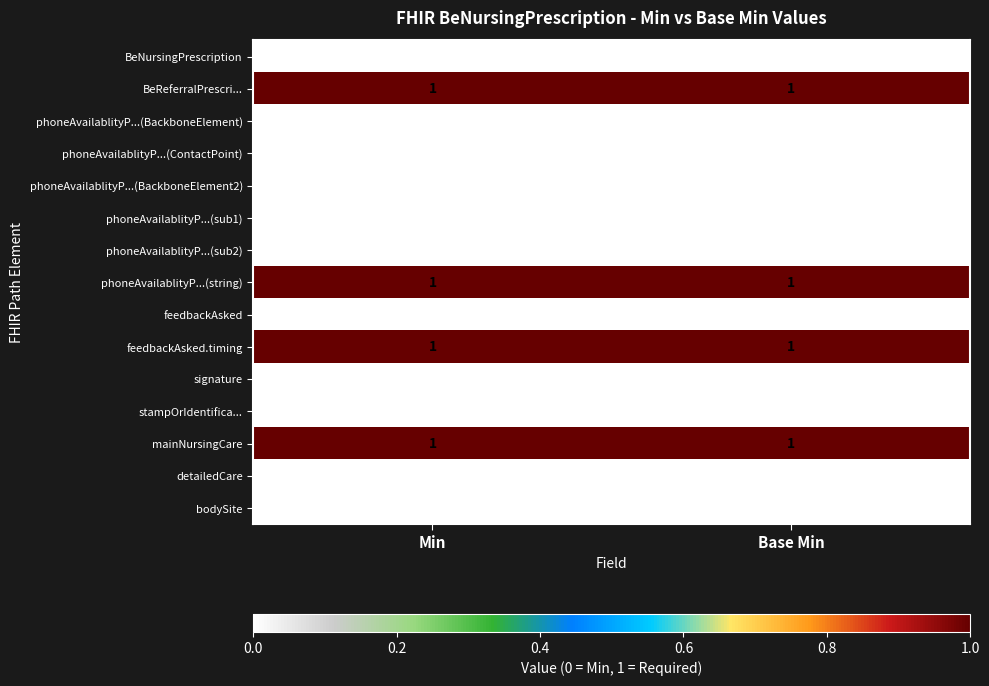

The phoneAvailablityP...(BackboneElement) series shows 0 at Base Min. True or false?

True